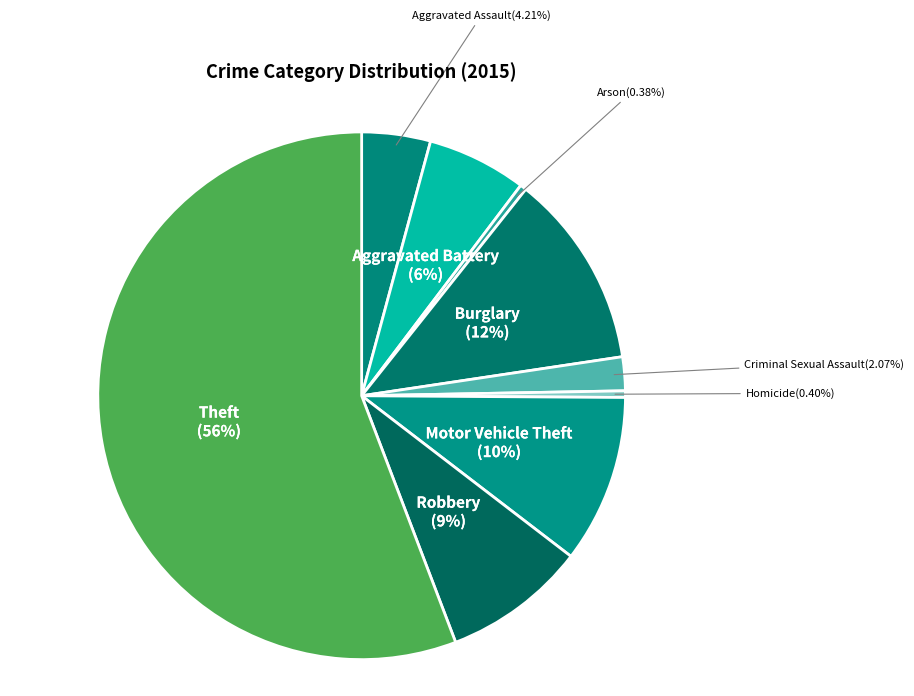

Which has a higher value, Homicide or Burglary?

Burglary